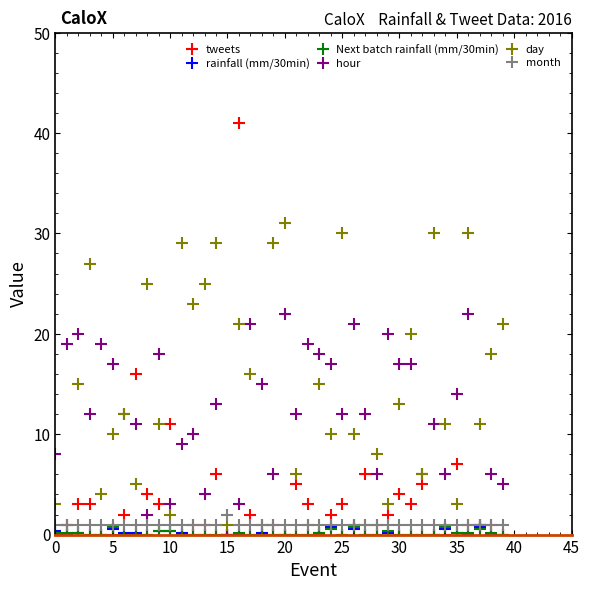

What is the maximum value shown in the chart?

41.0